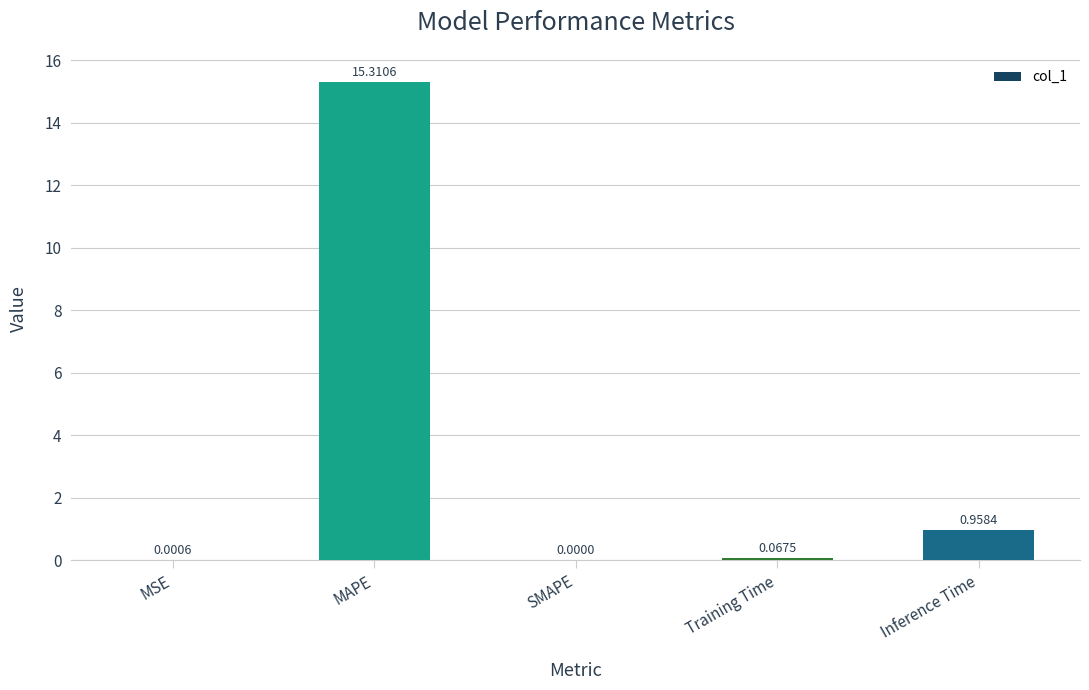

At which category does the chart reach its peak across all series?

MAPE